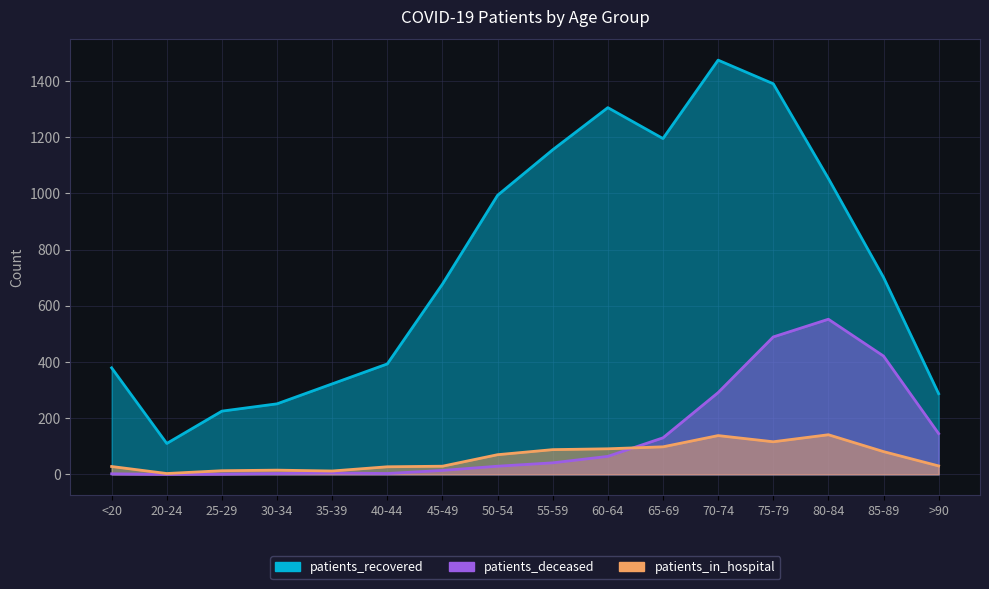

Which category has the lowest value in the patients_deceased series?

20-24